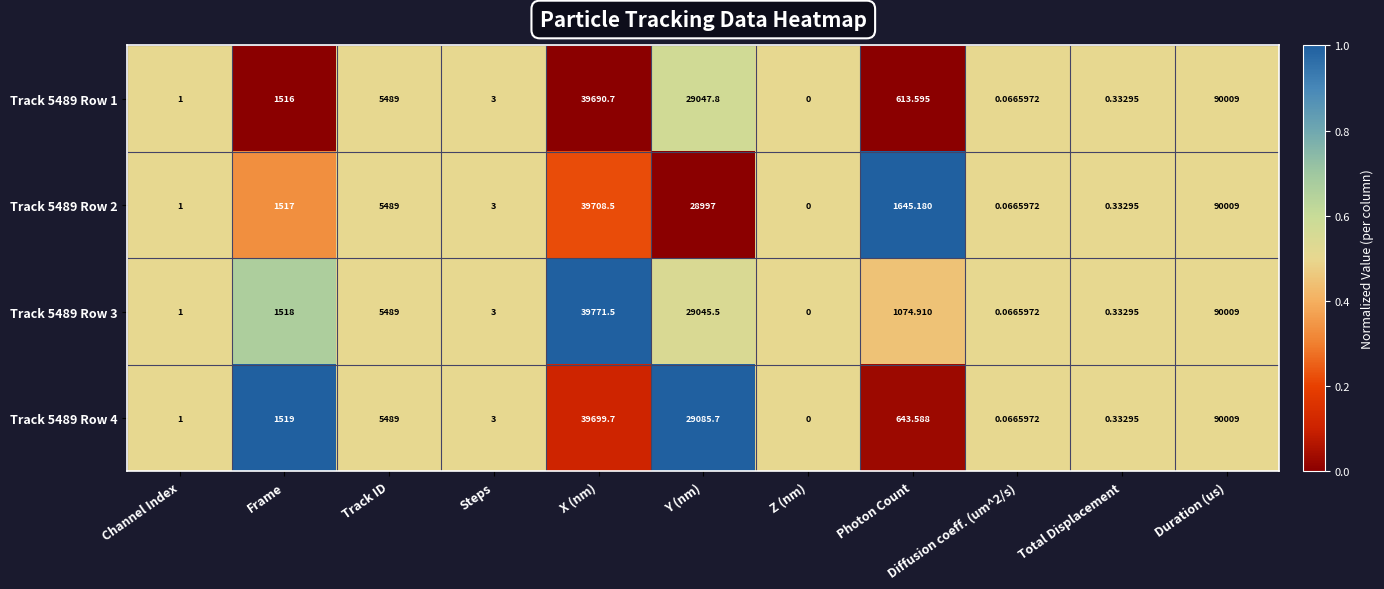

At which label is Track 5489 Row 2 closest to 45004?

X (nm)